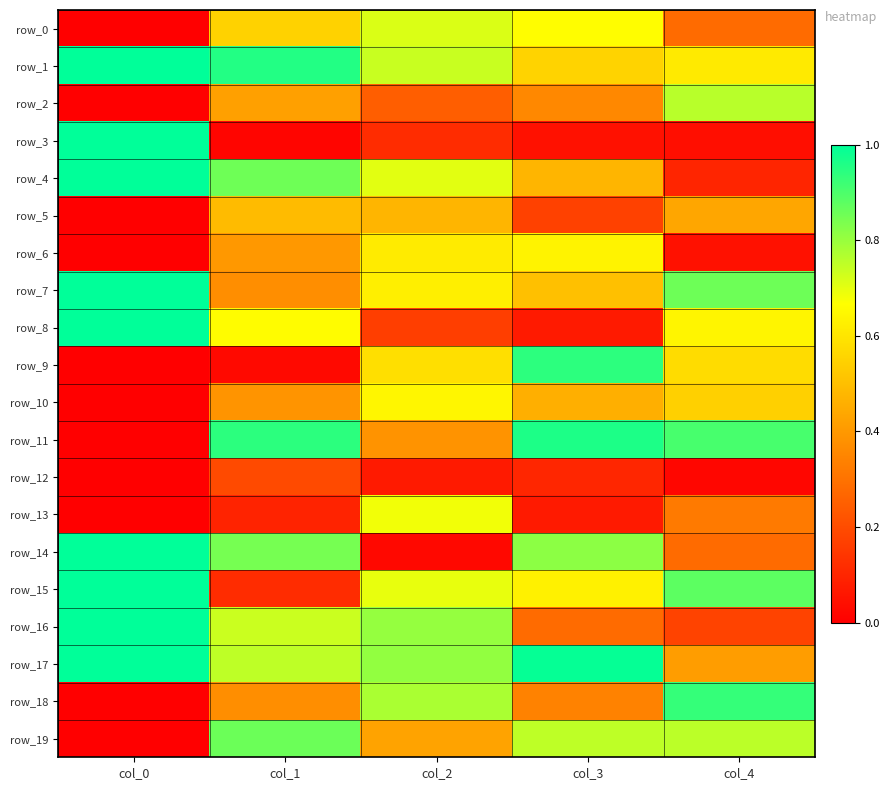

Which series has the largest range (max minus min)?

row_3